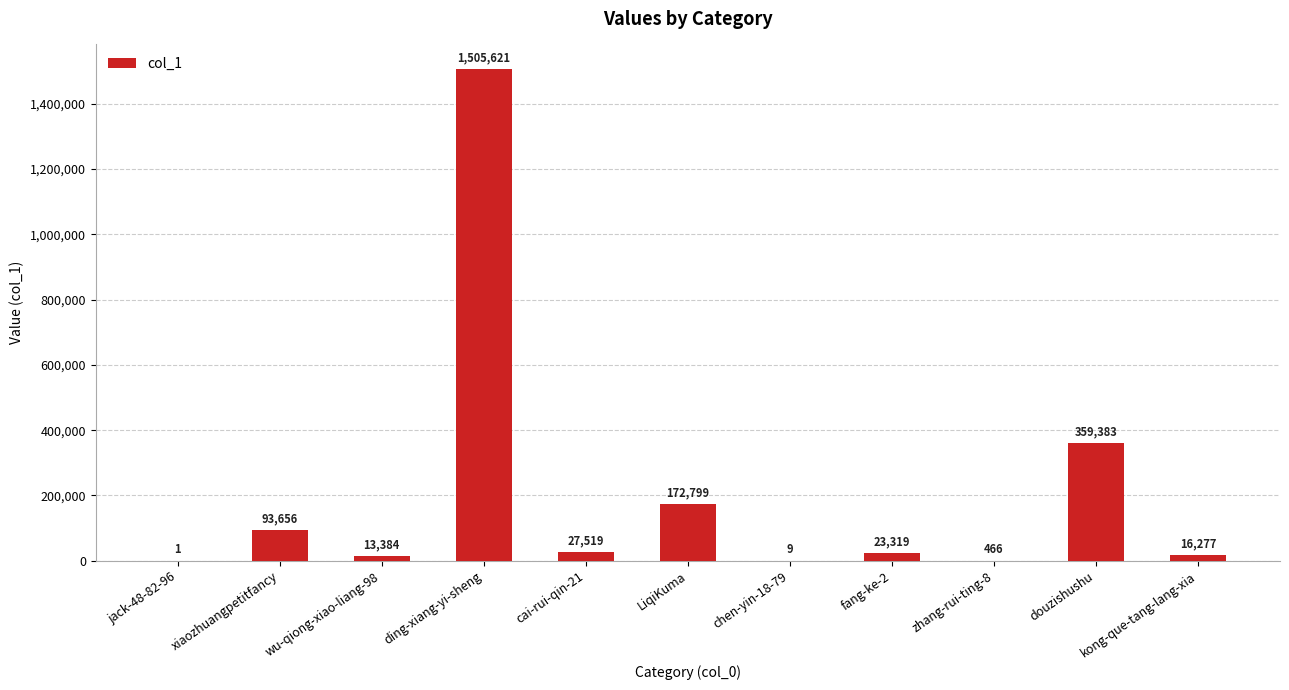

What is the average value?

201130